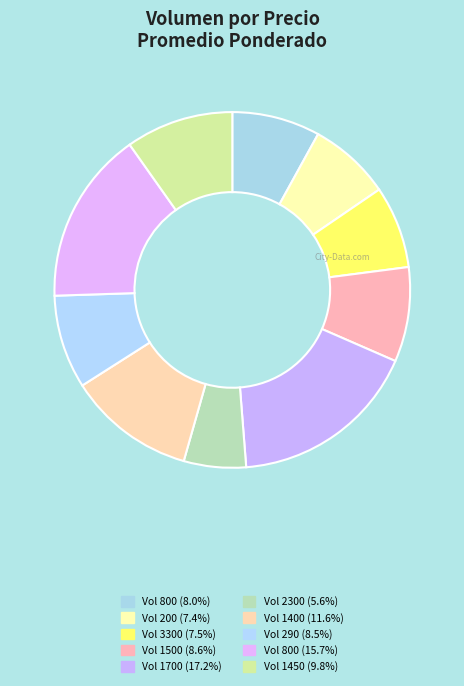

Is there any slice that represents more than half of the pie?

No